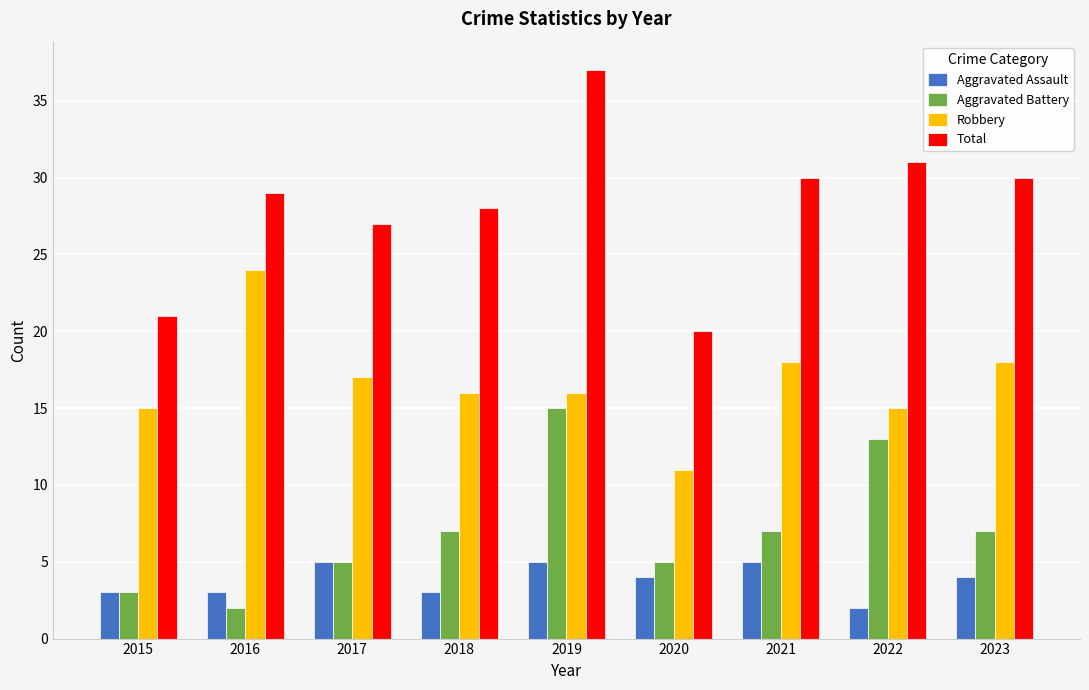

Read the Aggravated Assault value at 2015.

3